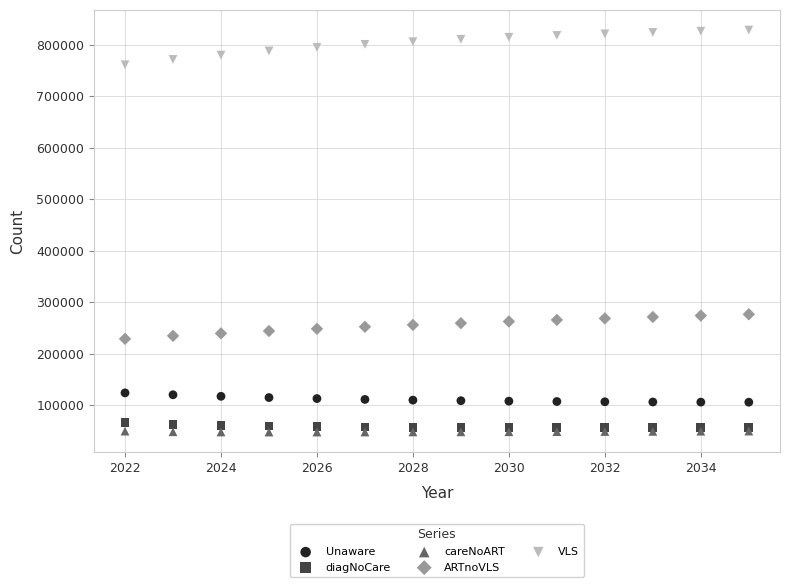

Which series reaches the minimum Y coordinate?

careNoART